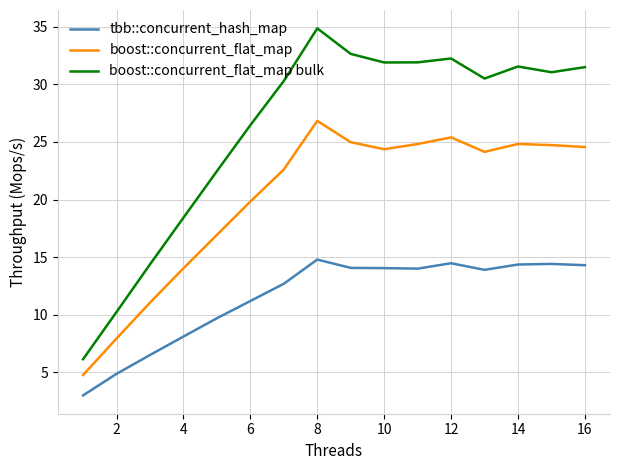

What is the smallest value displayed?

3.0